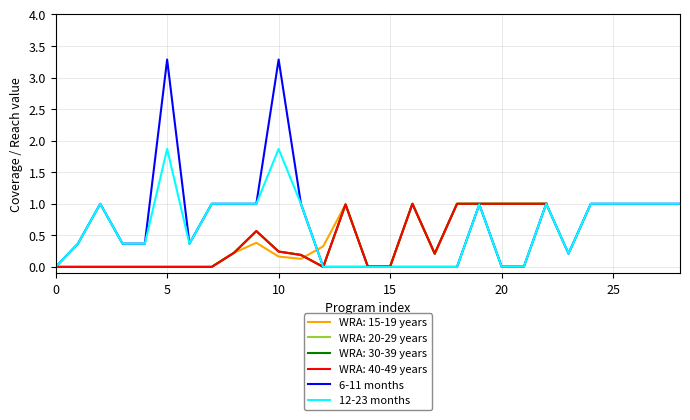

The value of 12-23 months at 25 is 1.0. True or false?

True